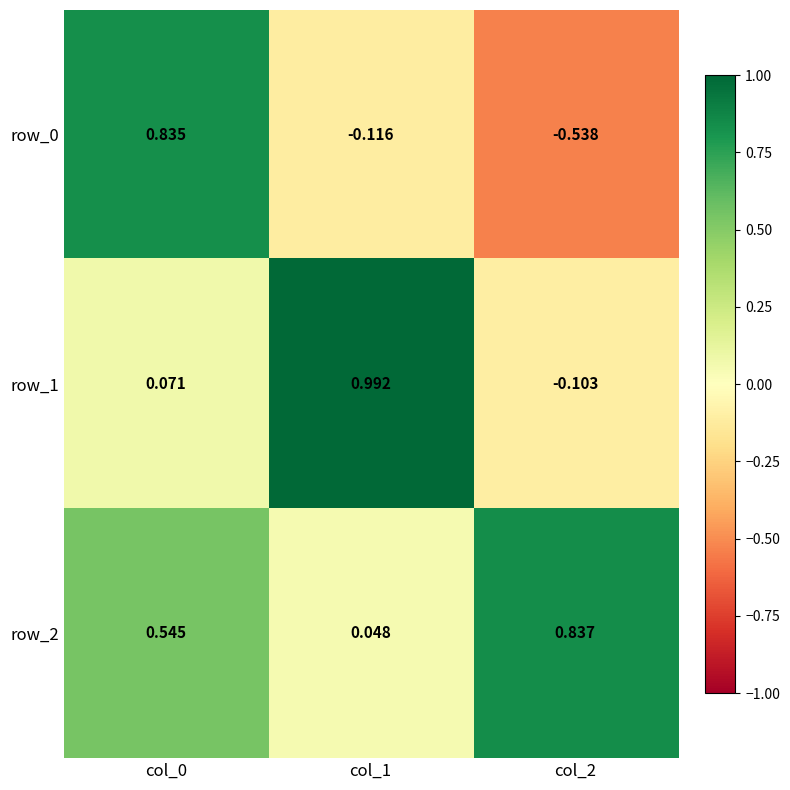

True or false: row_2 has a value of 0.4 at col_2.

False